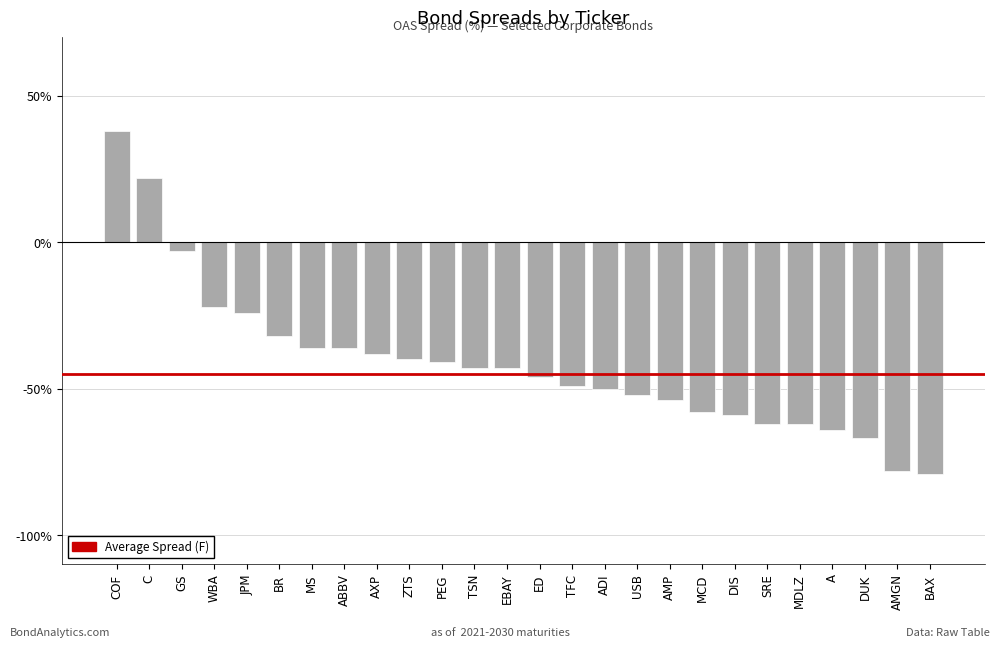

Where is the data nearest to the value 0?

GS